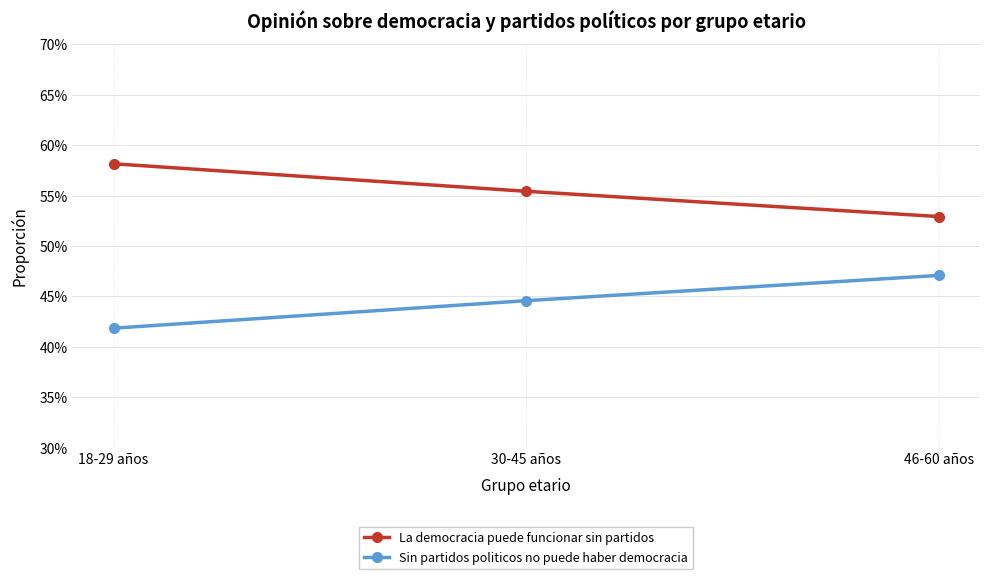

What position from the right is 46-60 años?

1